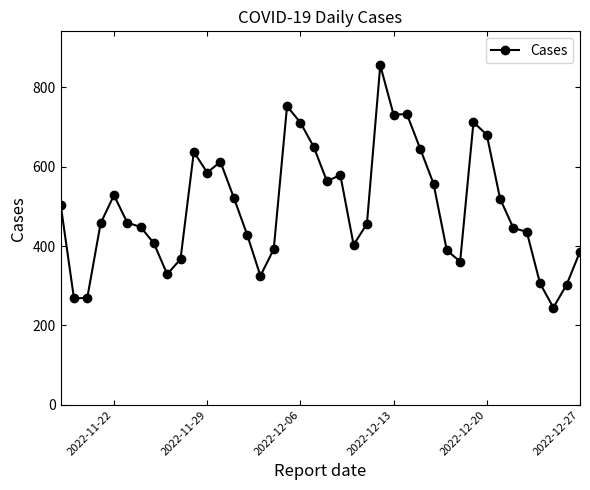

What is the smallest value displayed?

245